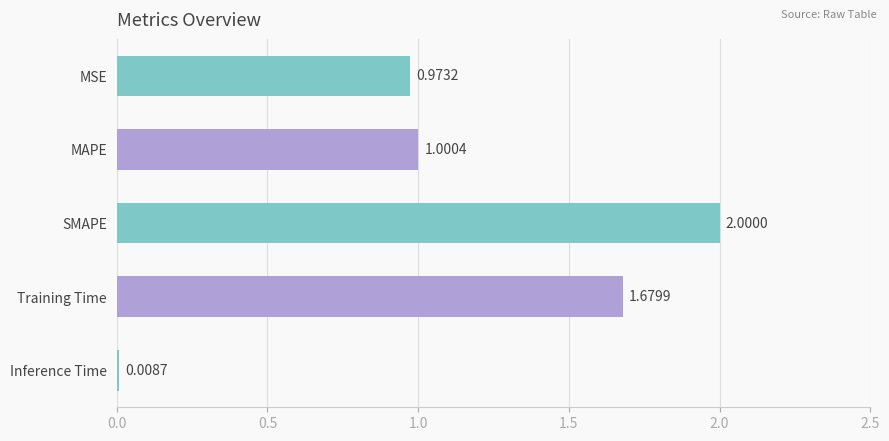

What is the difference between the second highest and second lowest values?

0.7